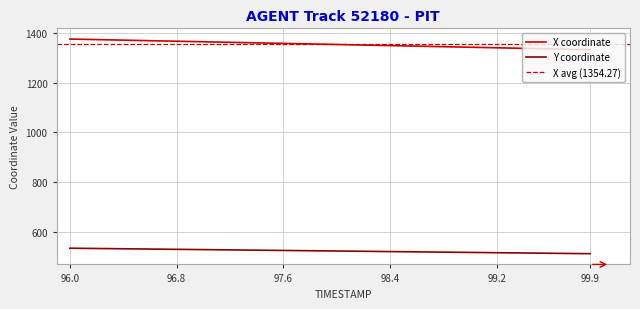

What is the value of the X point at the 23rd from the left?

1351.6